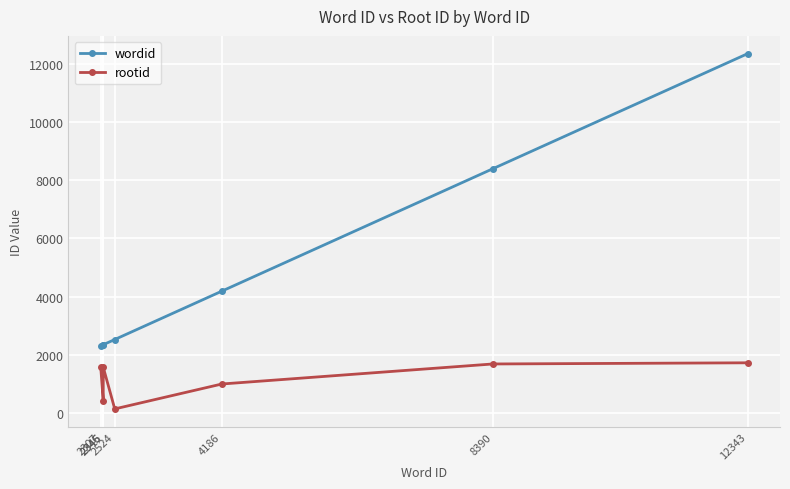

How many lines are shown in the chart?

2